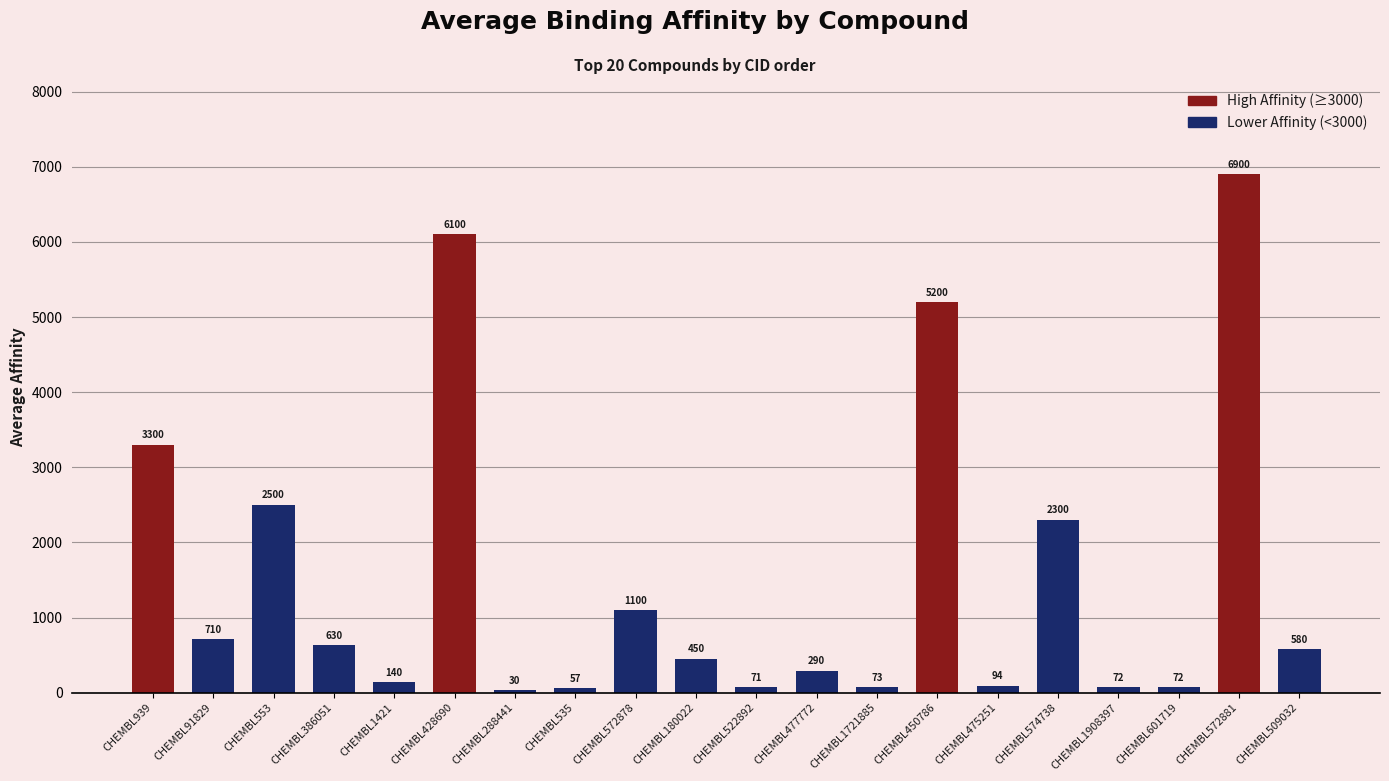

What is the value of the 15th bar from the left?

94